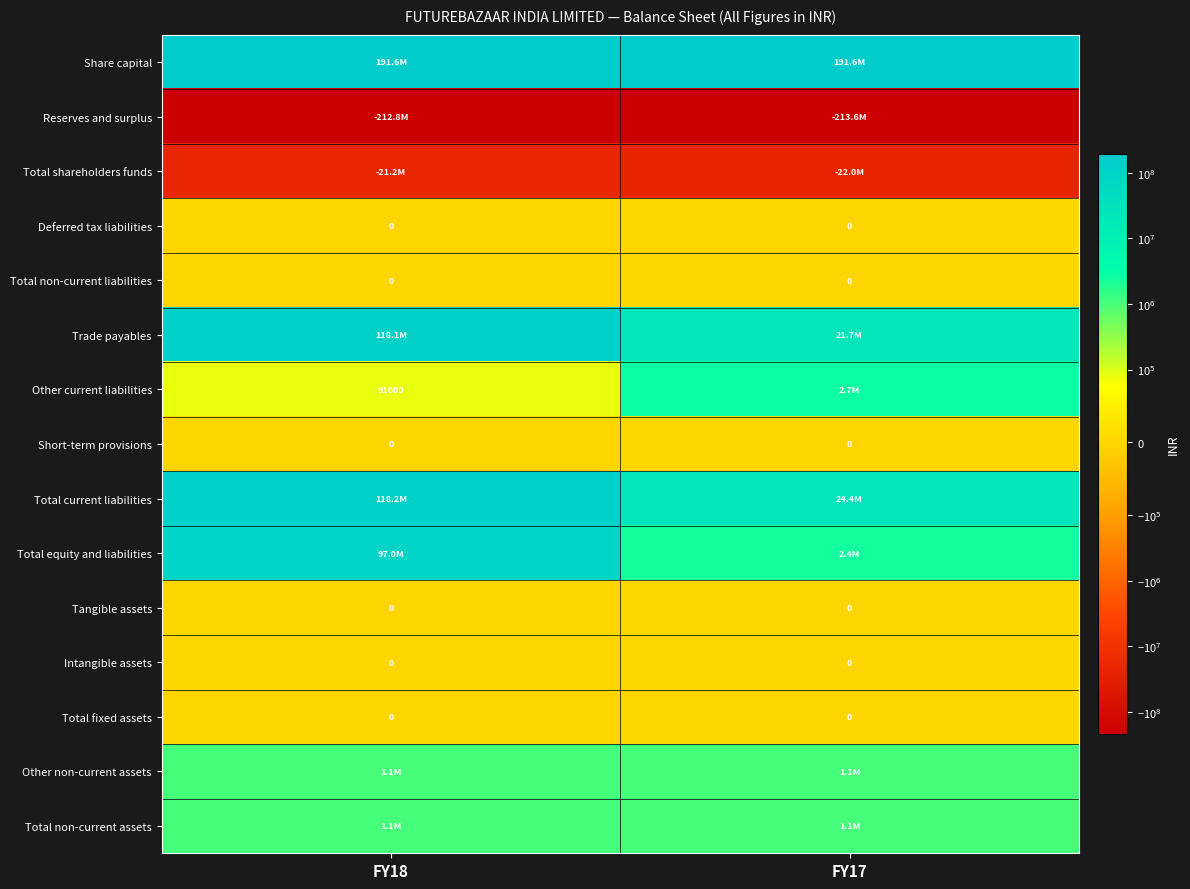

Is it true that Intangible assets equals 0 at FY18?

True